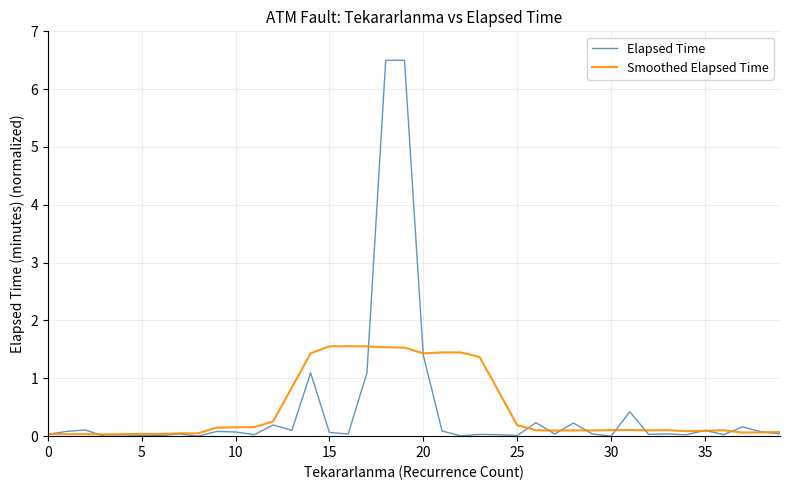

What is the average value of the Elapsed Time series?

0.5